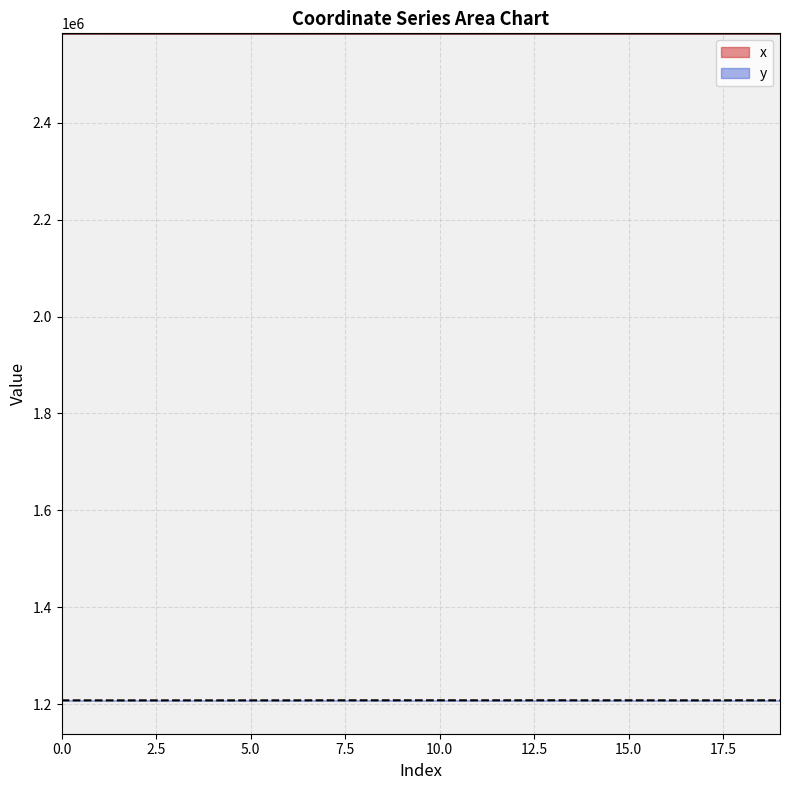

At which category does y reach its first local peak?

3